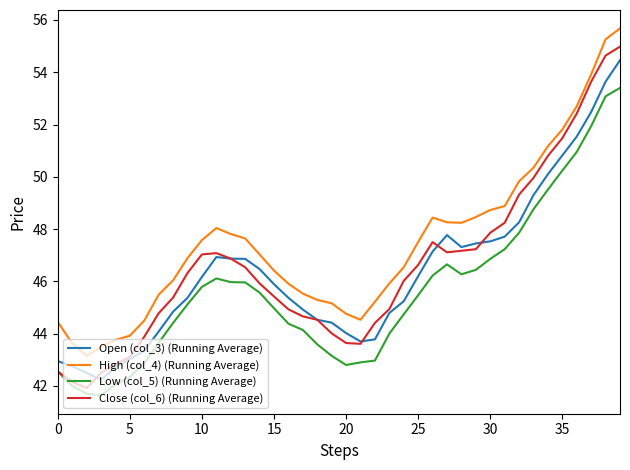

Does the chart have visible grid lines?

No